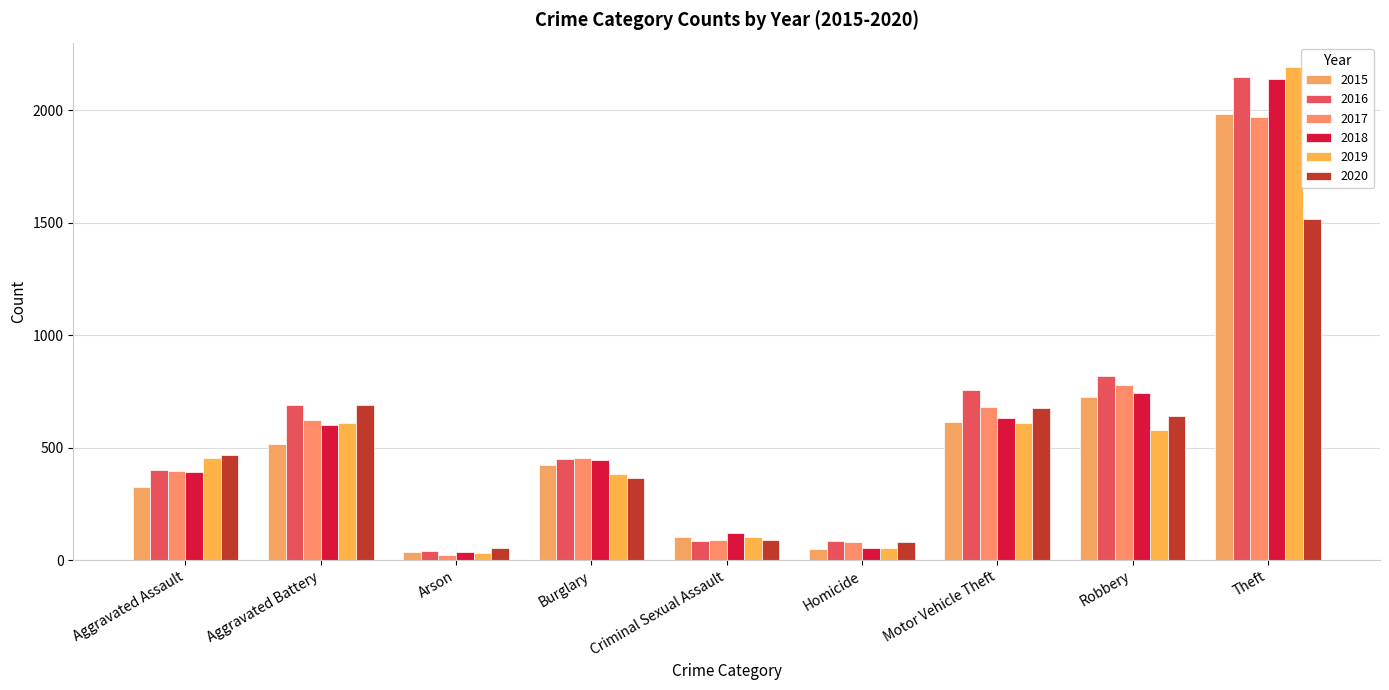

Is the value of 2019 at Theft greater than the value of 2020 at Burglary?

Yes